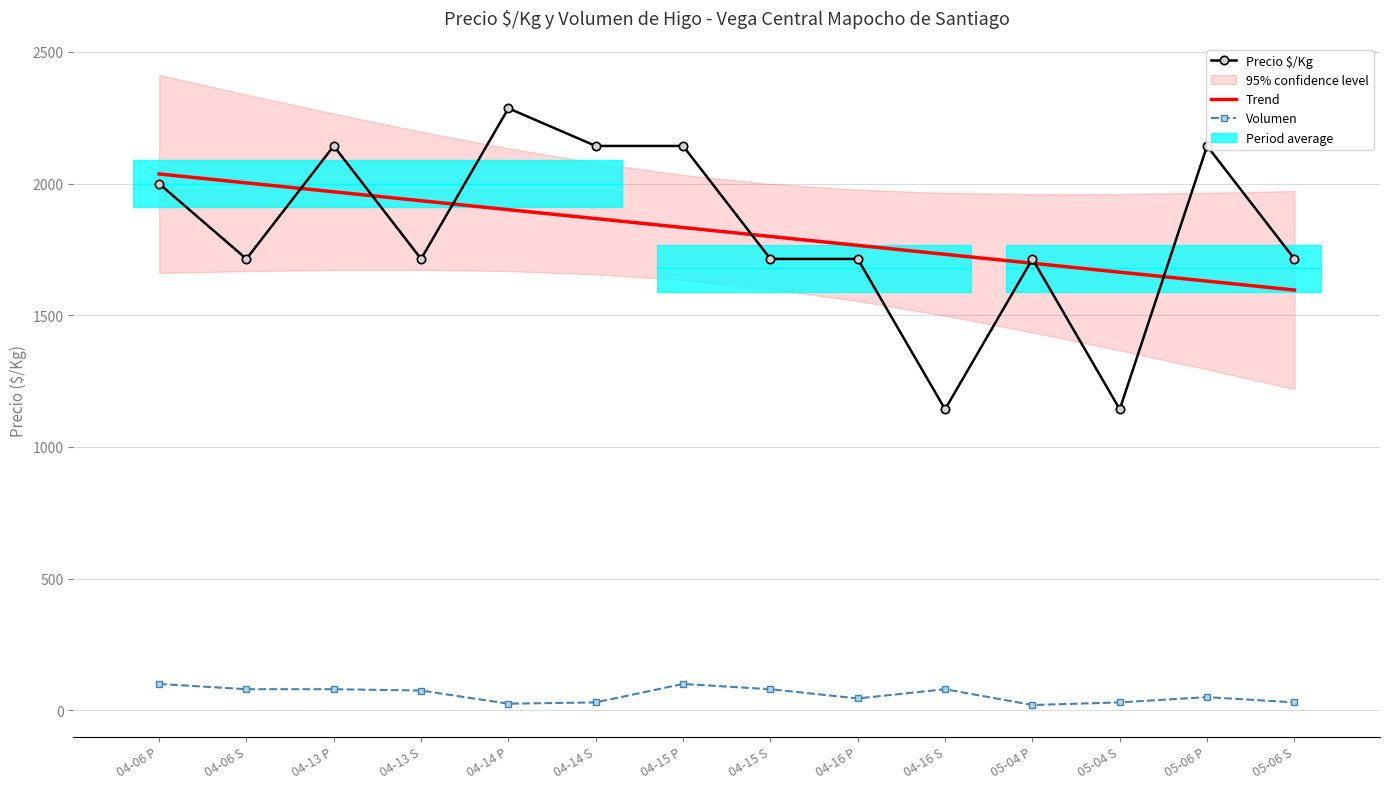

At which category does the chart reach its minimum across all series?

05-04 P